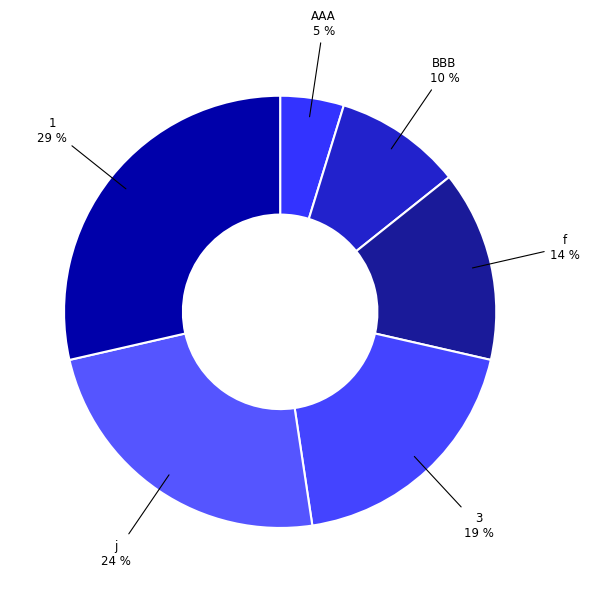

Count the number of slices in the pie.

6